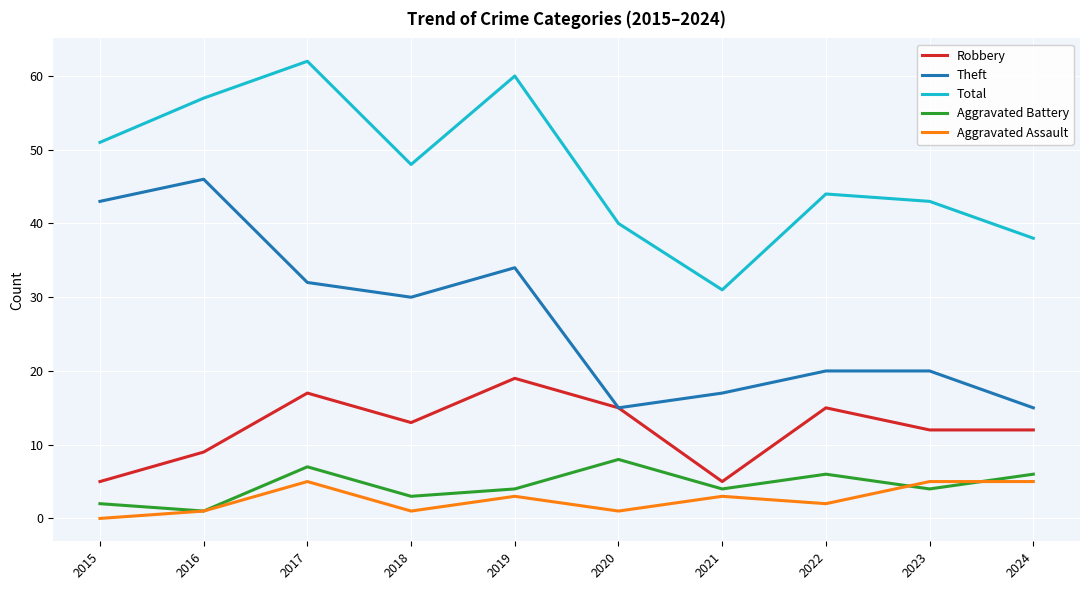

What is the total value across all series at 2020?

79